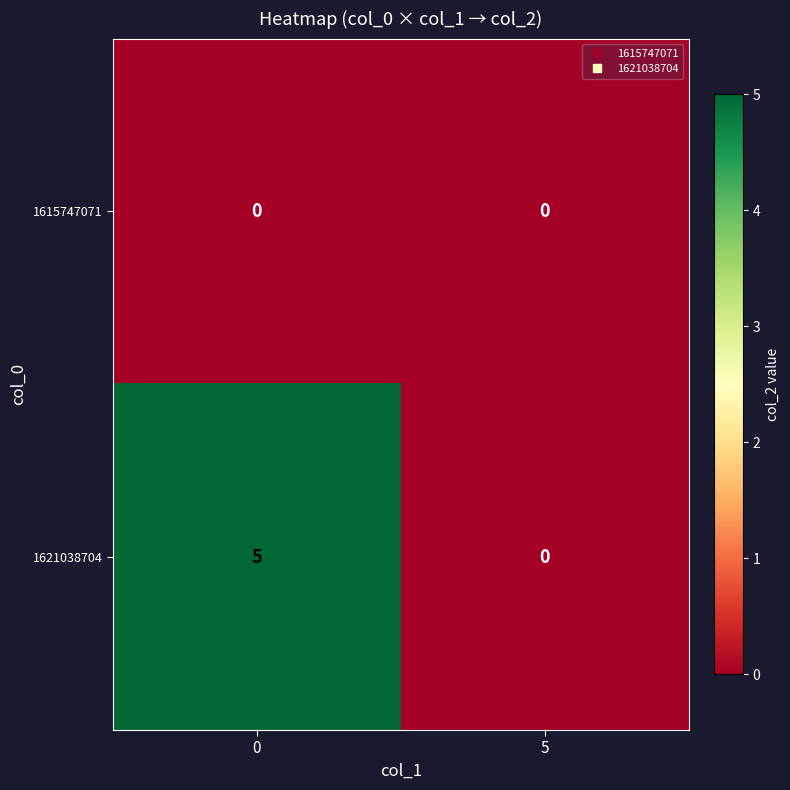

At which label is 1621038704 closest to 2?

5